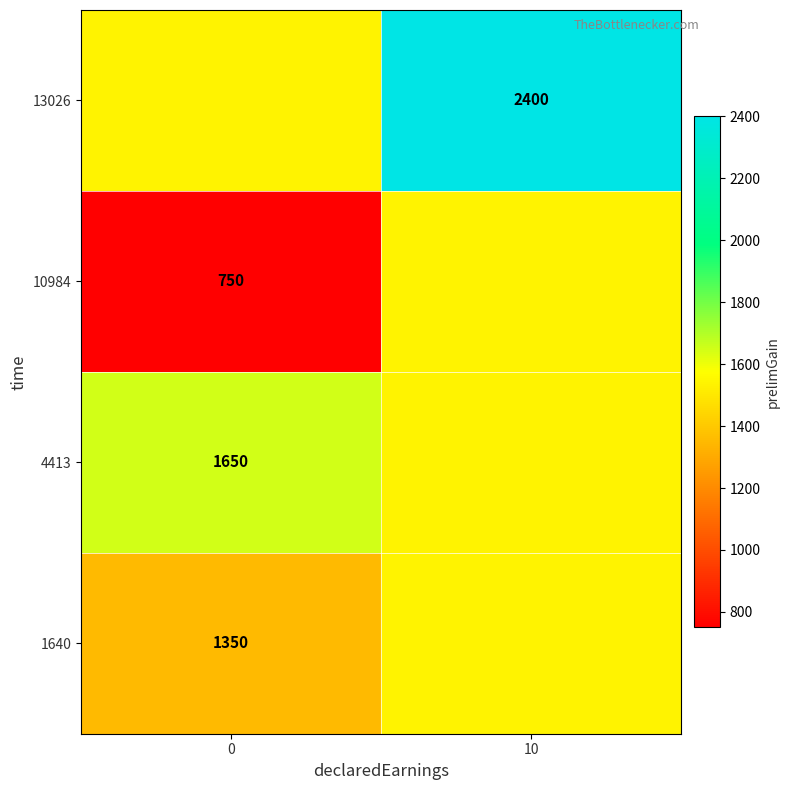

At which category does the chart reach its peak across all series?

10